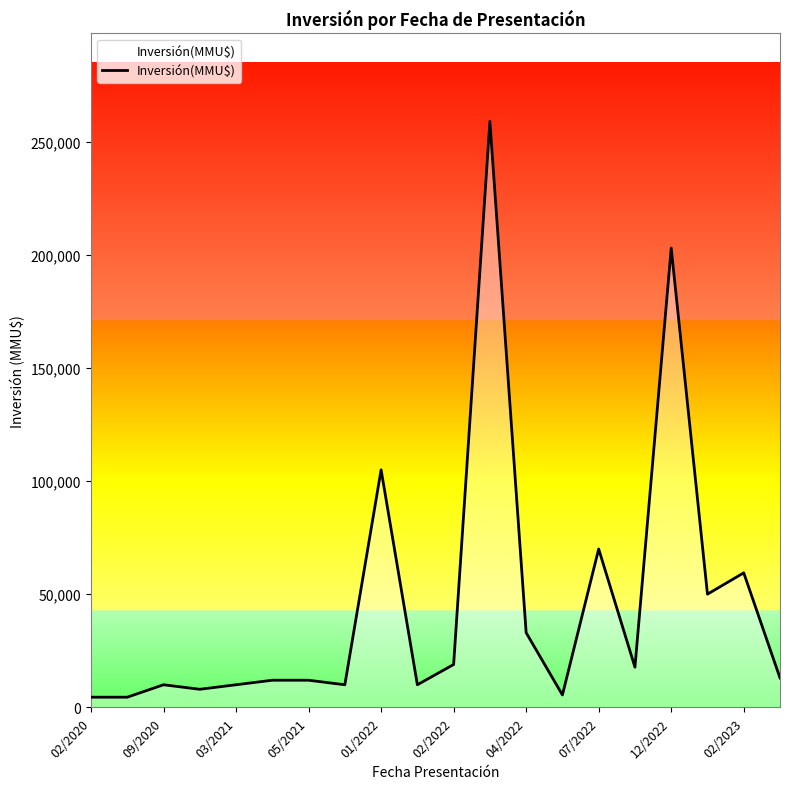

What is the greatest value displayed?

259000